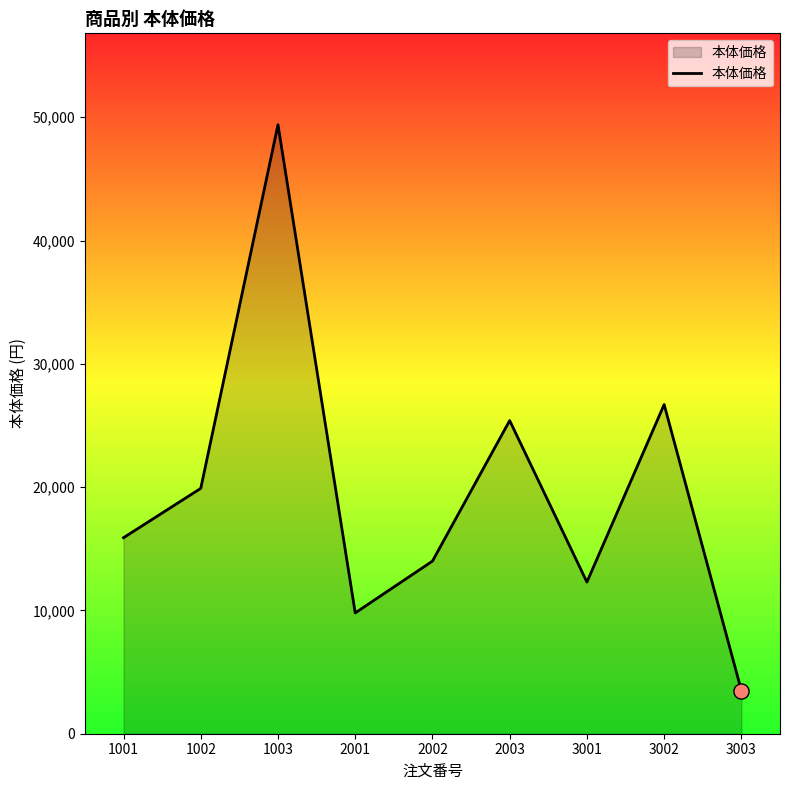

What is the change in value from 2001 to 2003?

+15600